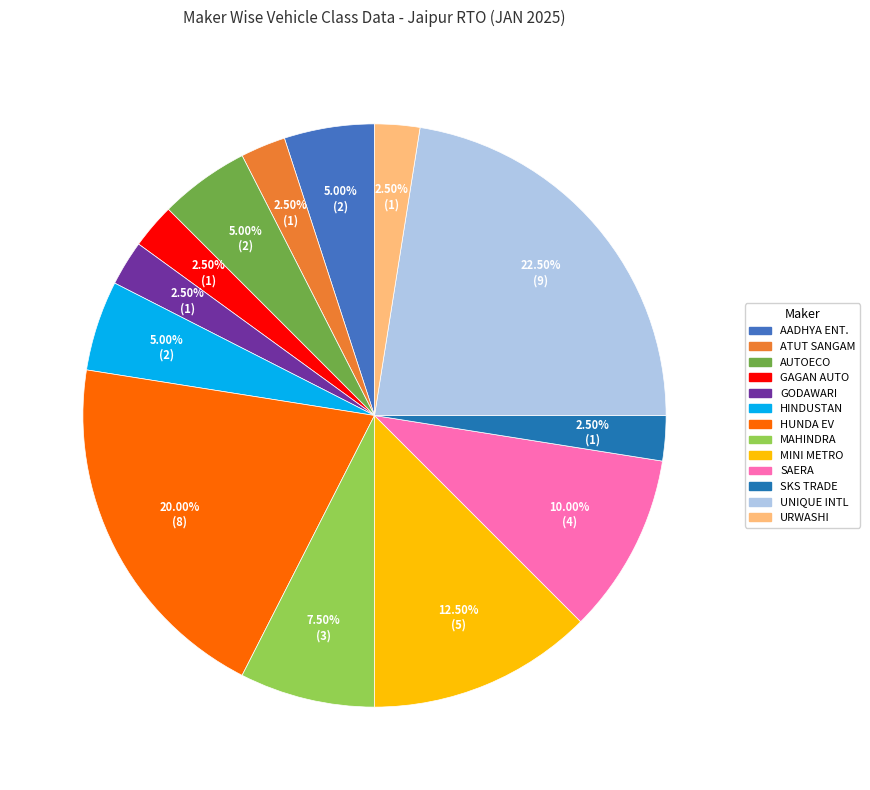

How many slices are in this pie chart?

13